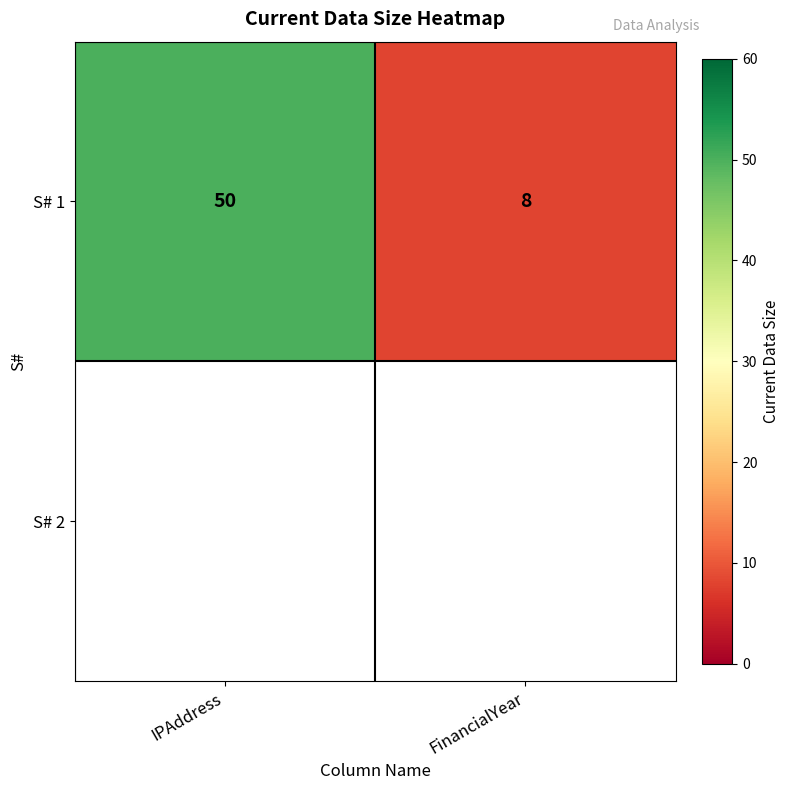

At which label does S# 1 reach its peak?

IPAddress